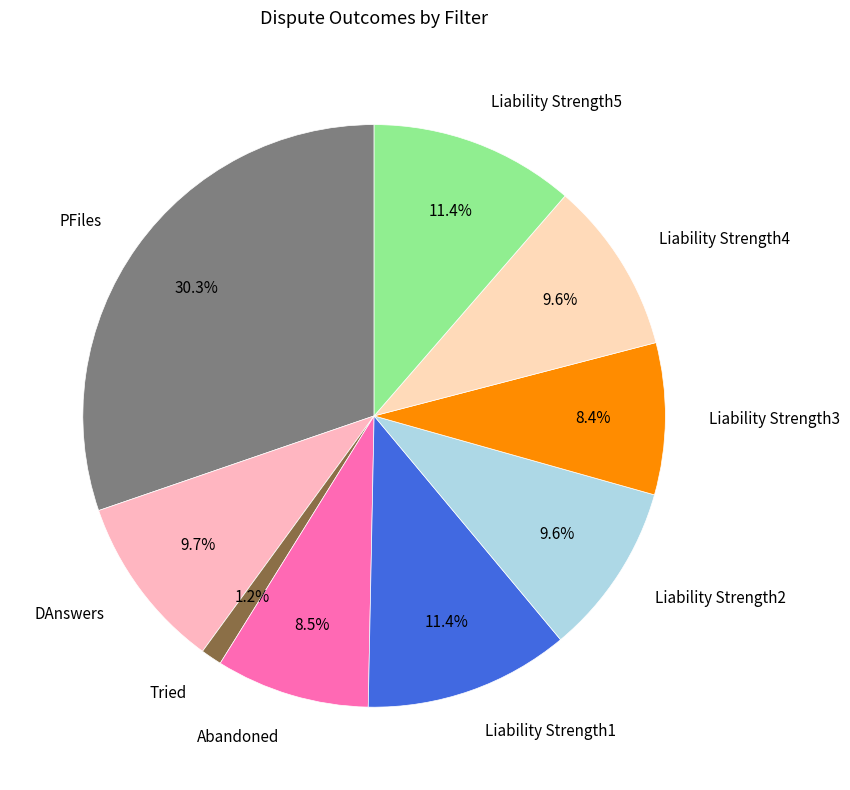

How many segments does this pie chart have?

9